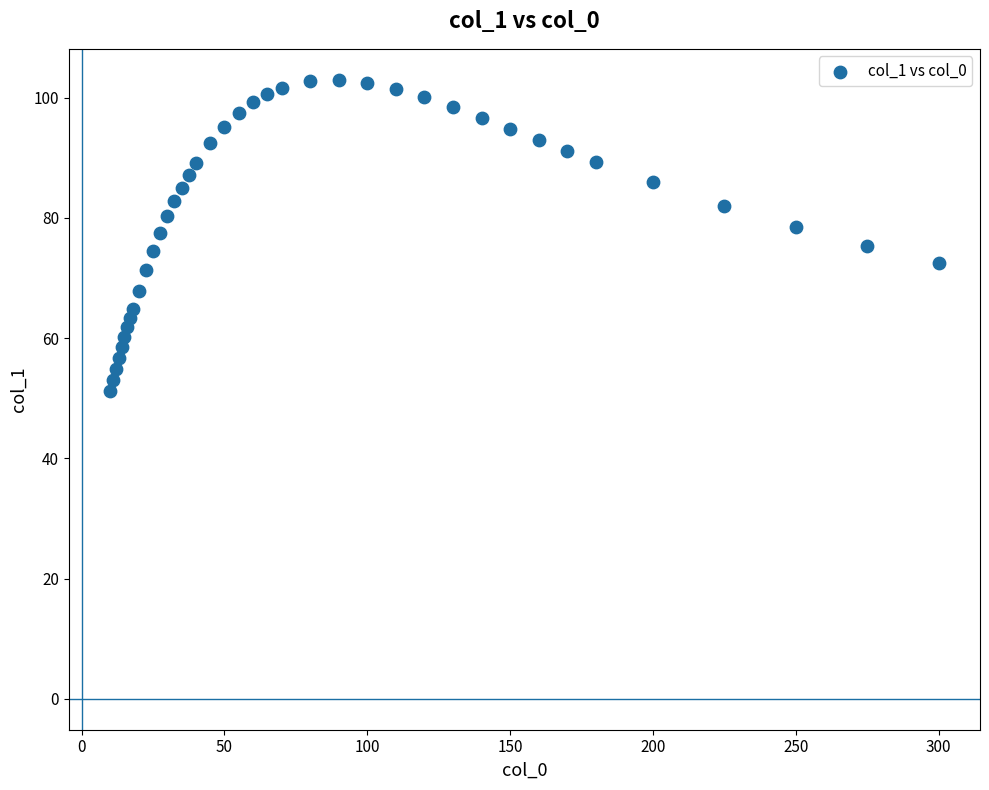

What is the range of X values (max minus min)?

290.0